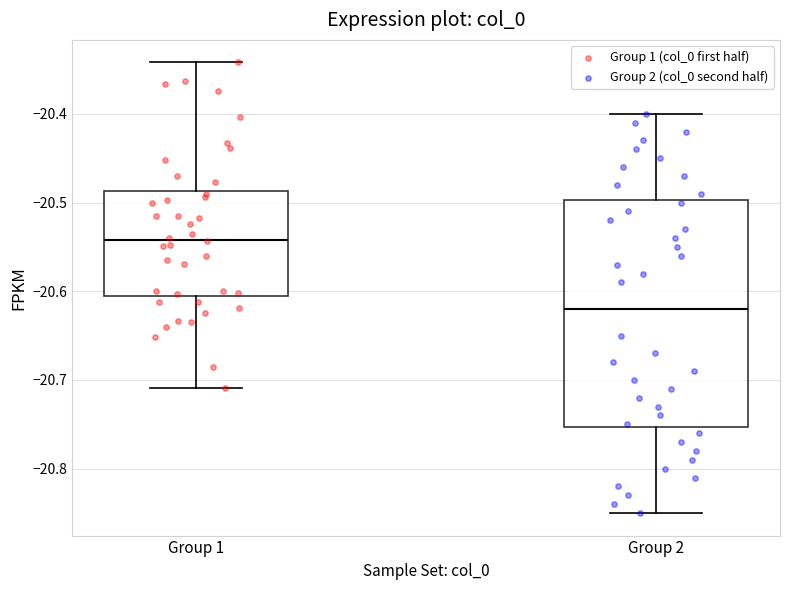

Which box has the lowest median line?

Group 2